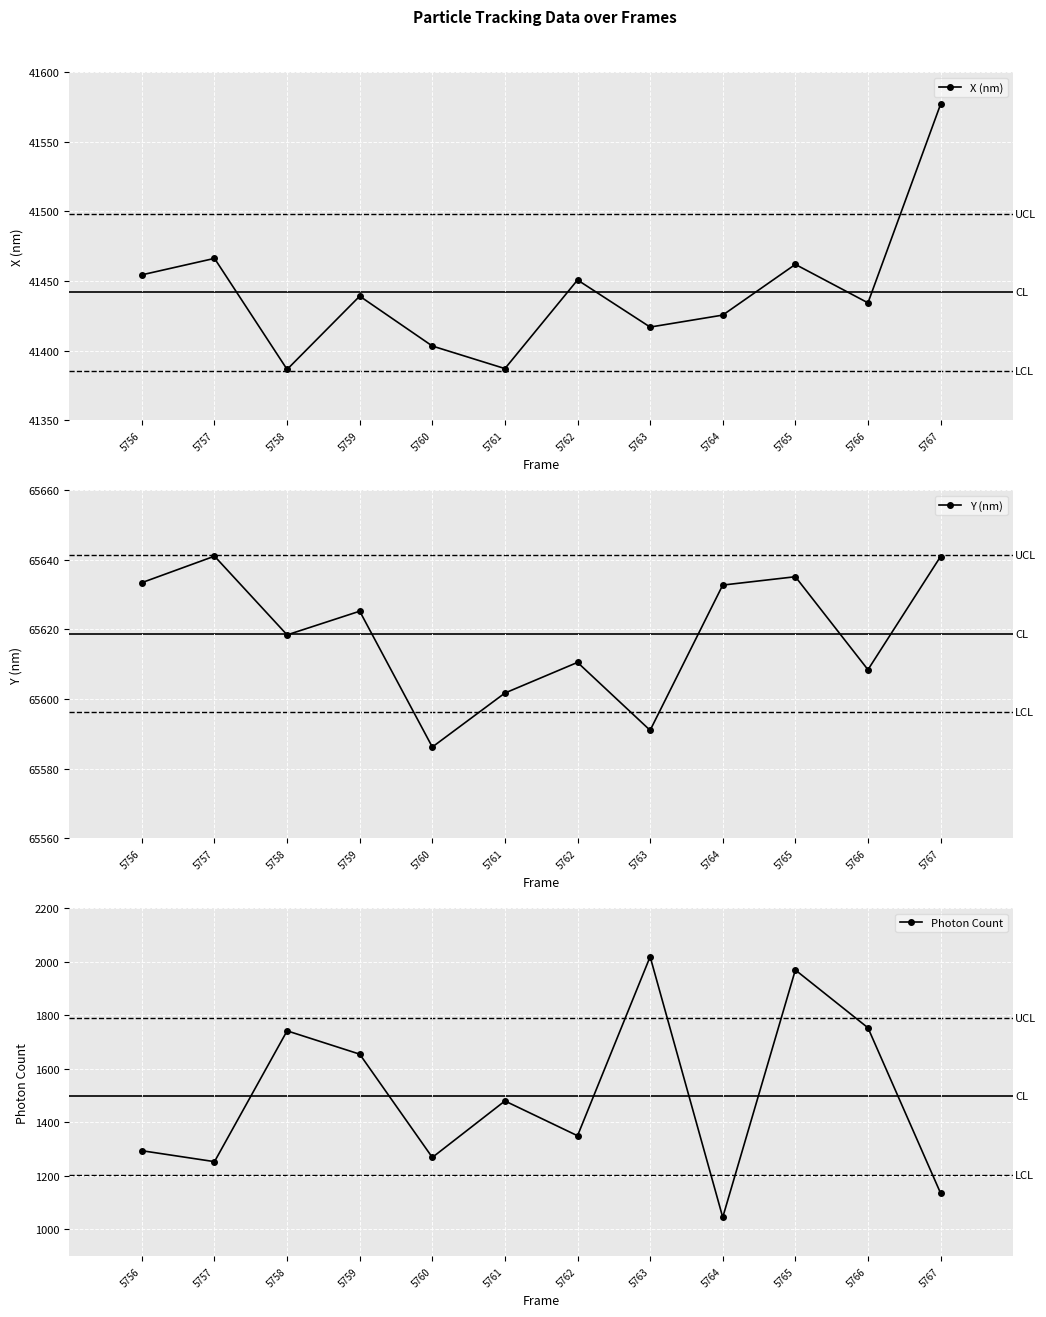

Reading left to right, what are all the values shown in this chart?

X (nm): 5756=41454.4	5757=41466.2	5758=41386.5	5759=41439.1	5760=41403.3	5761=41387.1	5762=41450.7	5763=41416.9	5764=41425.5	5765=41461.9	5766=41434.3	5767=41576.8
Y (nm): 5756=65633.4	5757=65641.0	5758=65618.4	5759=65625.2	5760=65586.2	5761=65601.7	5762=65610.5	5763=65591.0	5764=65632.7	5765=65635.1	5766=65608.4	5767=65640.9
Photon Count: 5756=1294.0	5757=1253.2	5758=1741.4	5759=1654.4	5760=1268.9	5761=1479.7	5762=1349.9	5763=2018.2	5764=1045.4	5765=1968.6	5766=1752.9	5767=1135.8